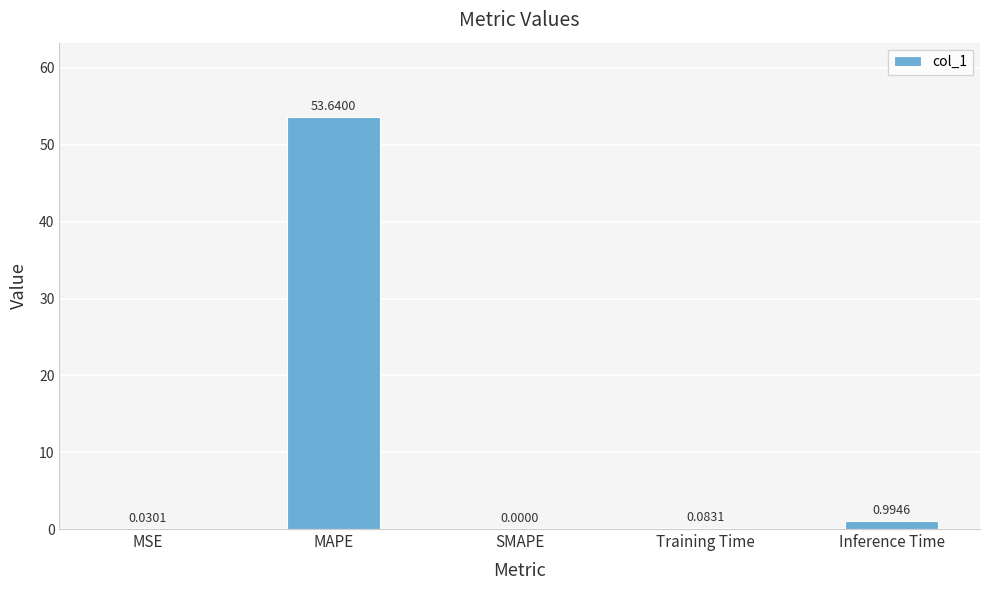

True or false: the data shows 0.0 at MSE.

True